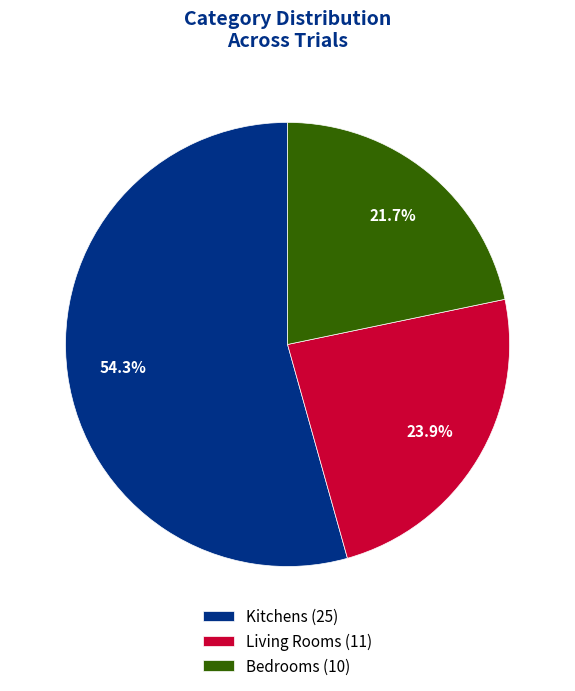

To the nearest percent, what is the average slice percentage?

33%